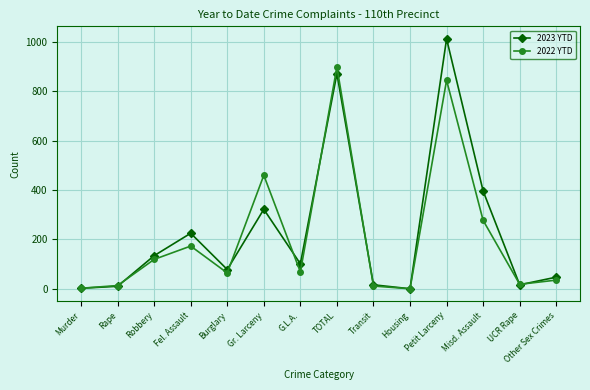

Which series ends up on top after the final intersection of 2023 YTD and 2022 YTD?

2023 YTD